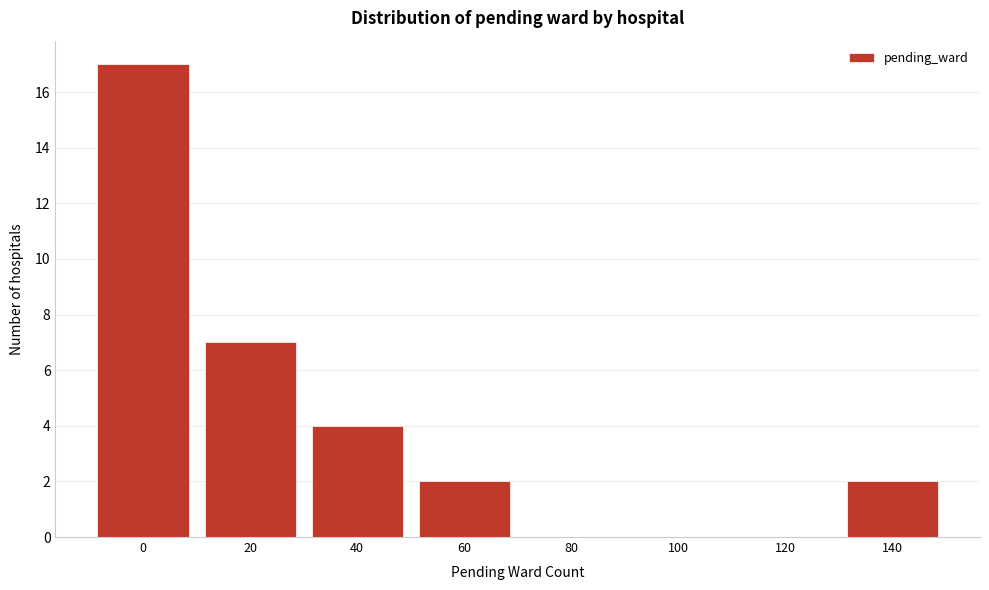

Reading left to right, extract all data points from this chart.

0=17	20=7	40=4	60=2	80=0	100=0	120=0	140=2